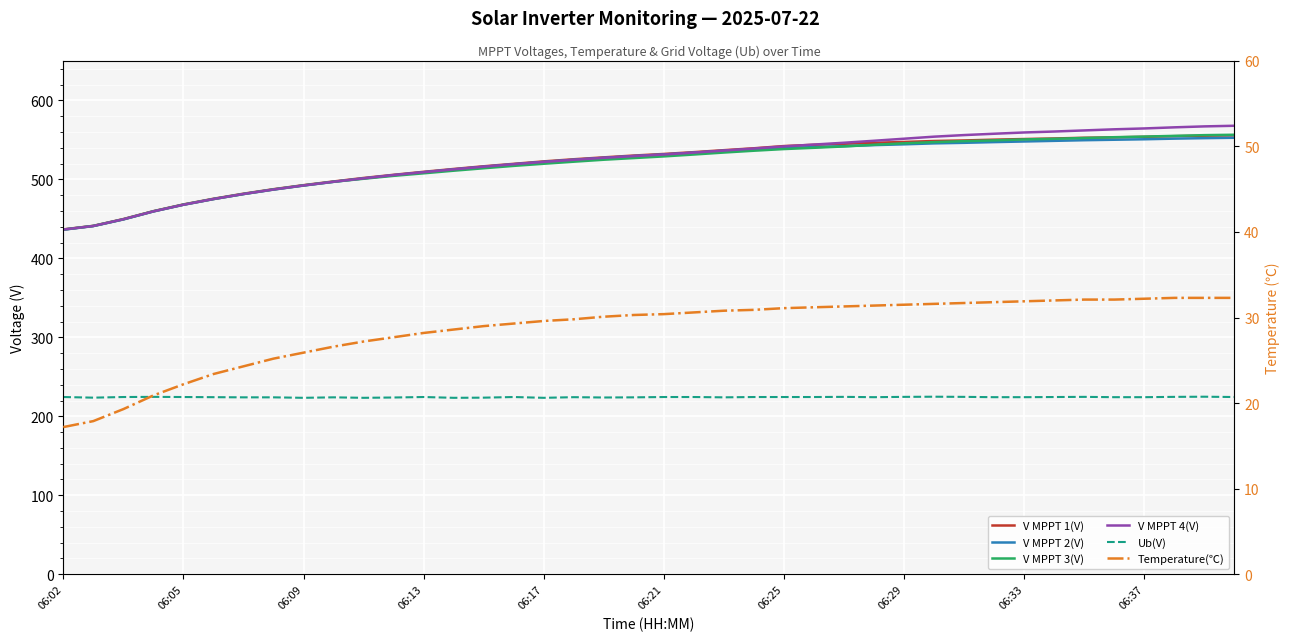

At which label does V MPPT 4(V) reach its minimum?

06:02